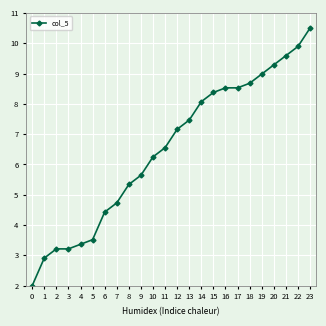

What is the maximum value shown in the chart?

10.5